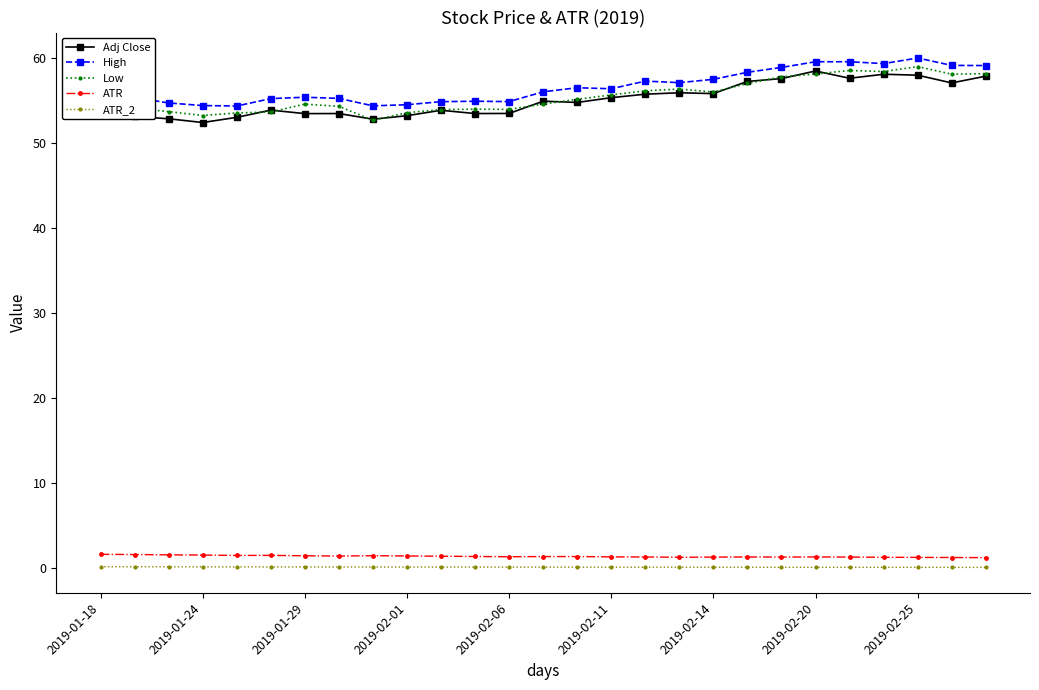

What is the average value of the ATR series?

1.3